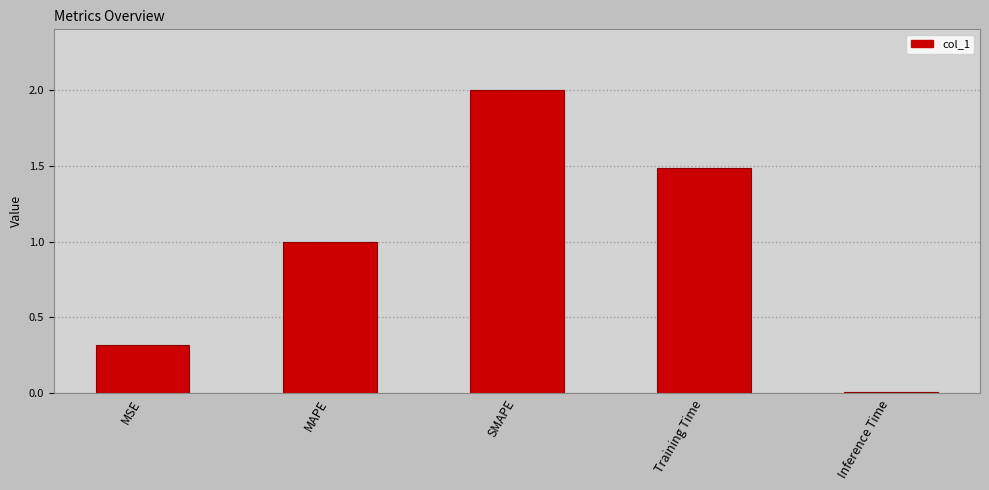

Approximately how many times larger is the value at Training Time compared to MAPE?

1.5